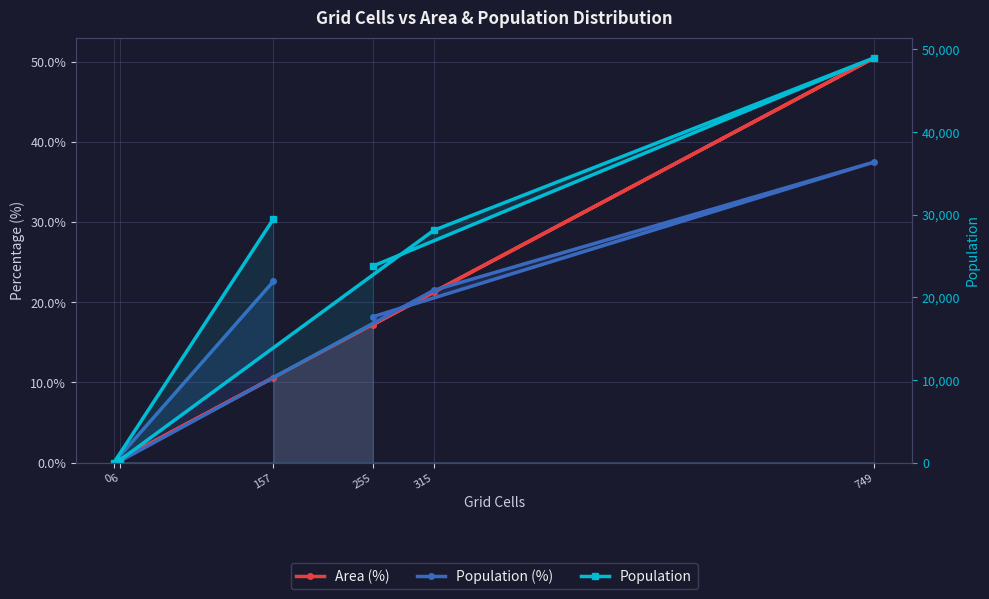

True or false: Population and Area (%) cross at least once.

False